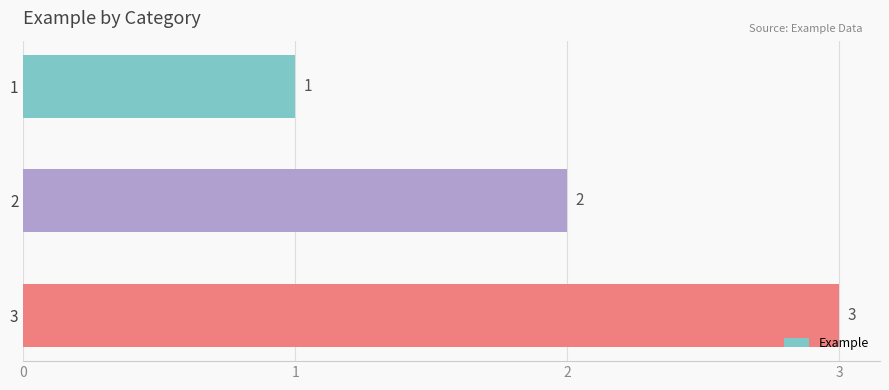

What is the minimum value shown in the chart?

1